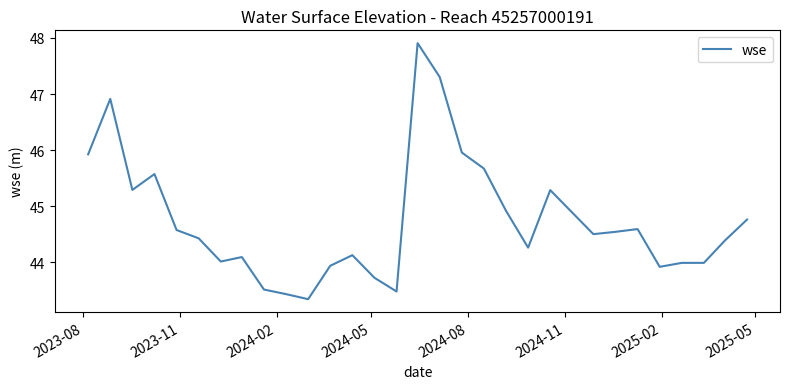

What is the minimum value shown in the chart?

43.3